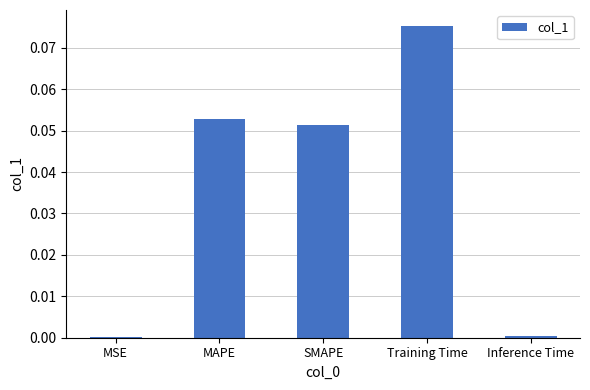

Which has a higher value, MAPE or Inference Time?

MAPE